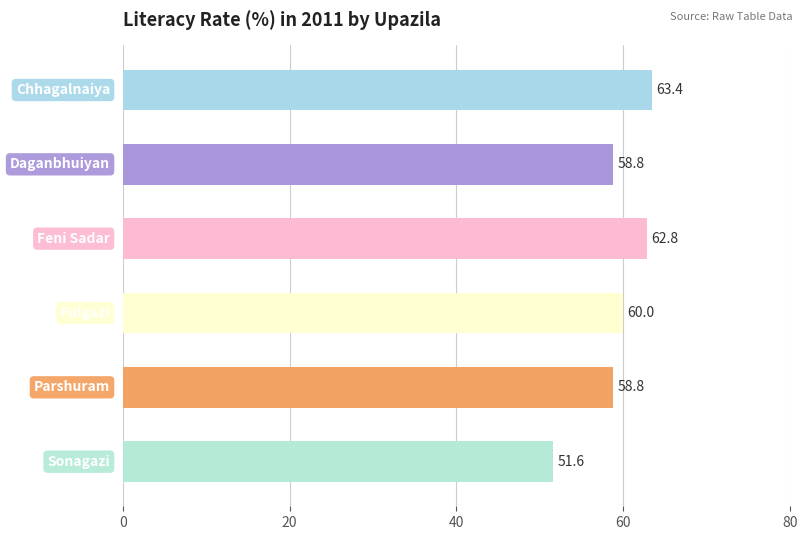

What is the maximum value shown in the chart?

63.4